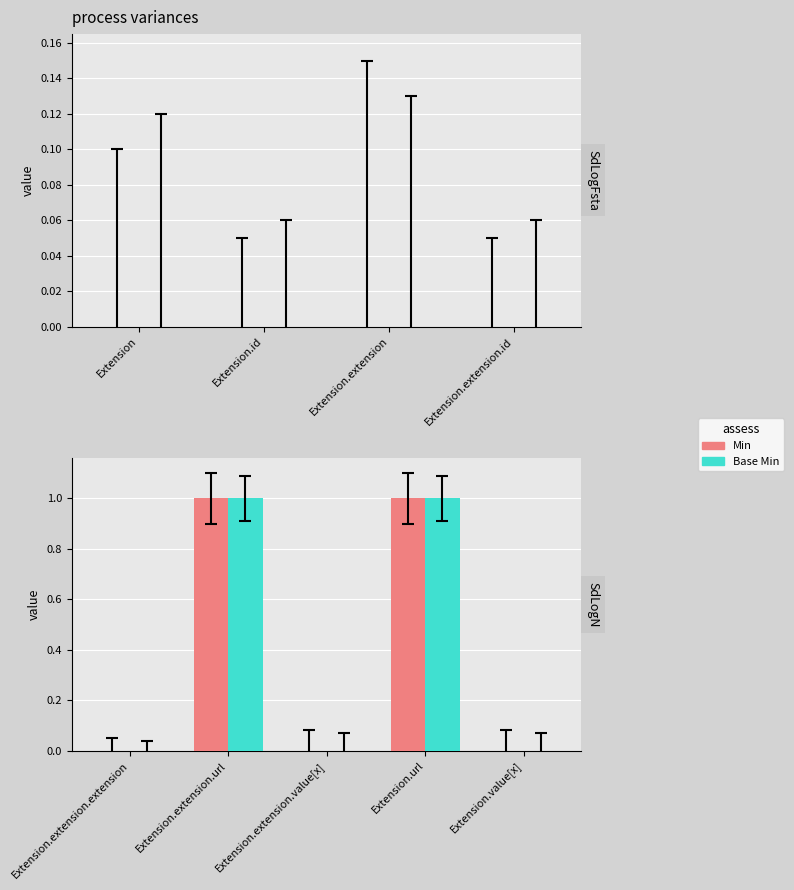

Are the bars grouped side by side (vs. stacked)?

Yes